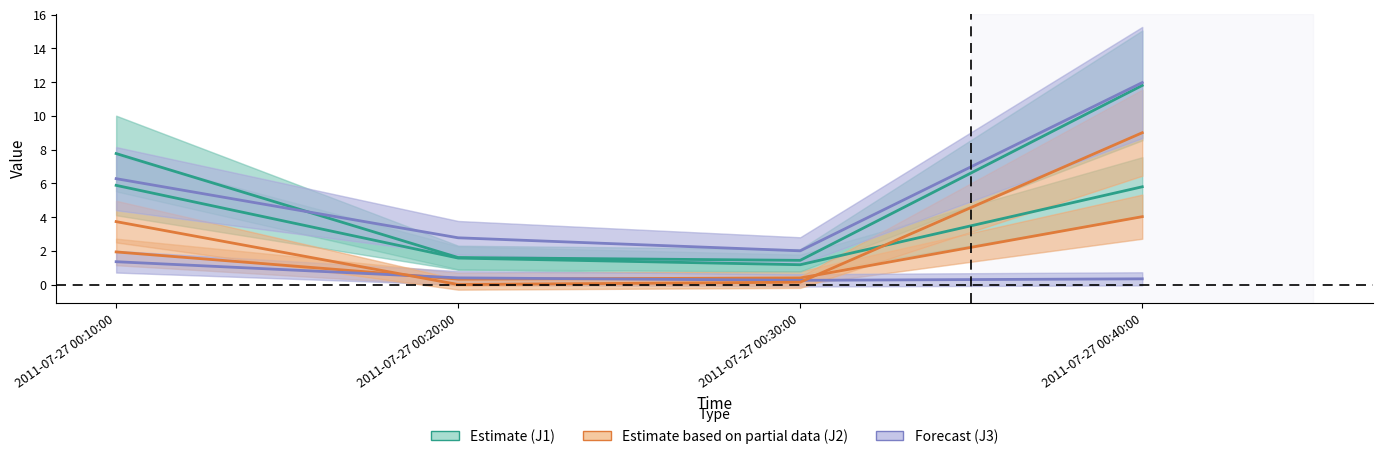

What is the difference between the J7 values at 2011-07-27 00:30:00 and 2011-07-27 00:40:00?

10.0